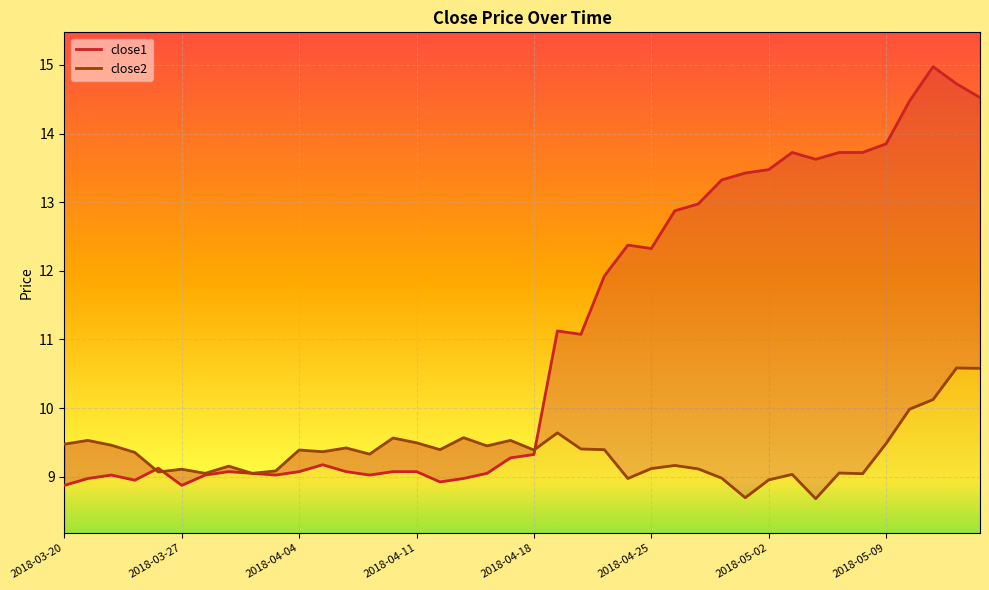

Which series has the widest spread of values?

close1